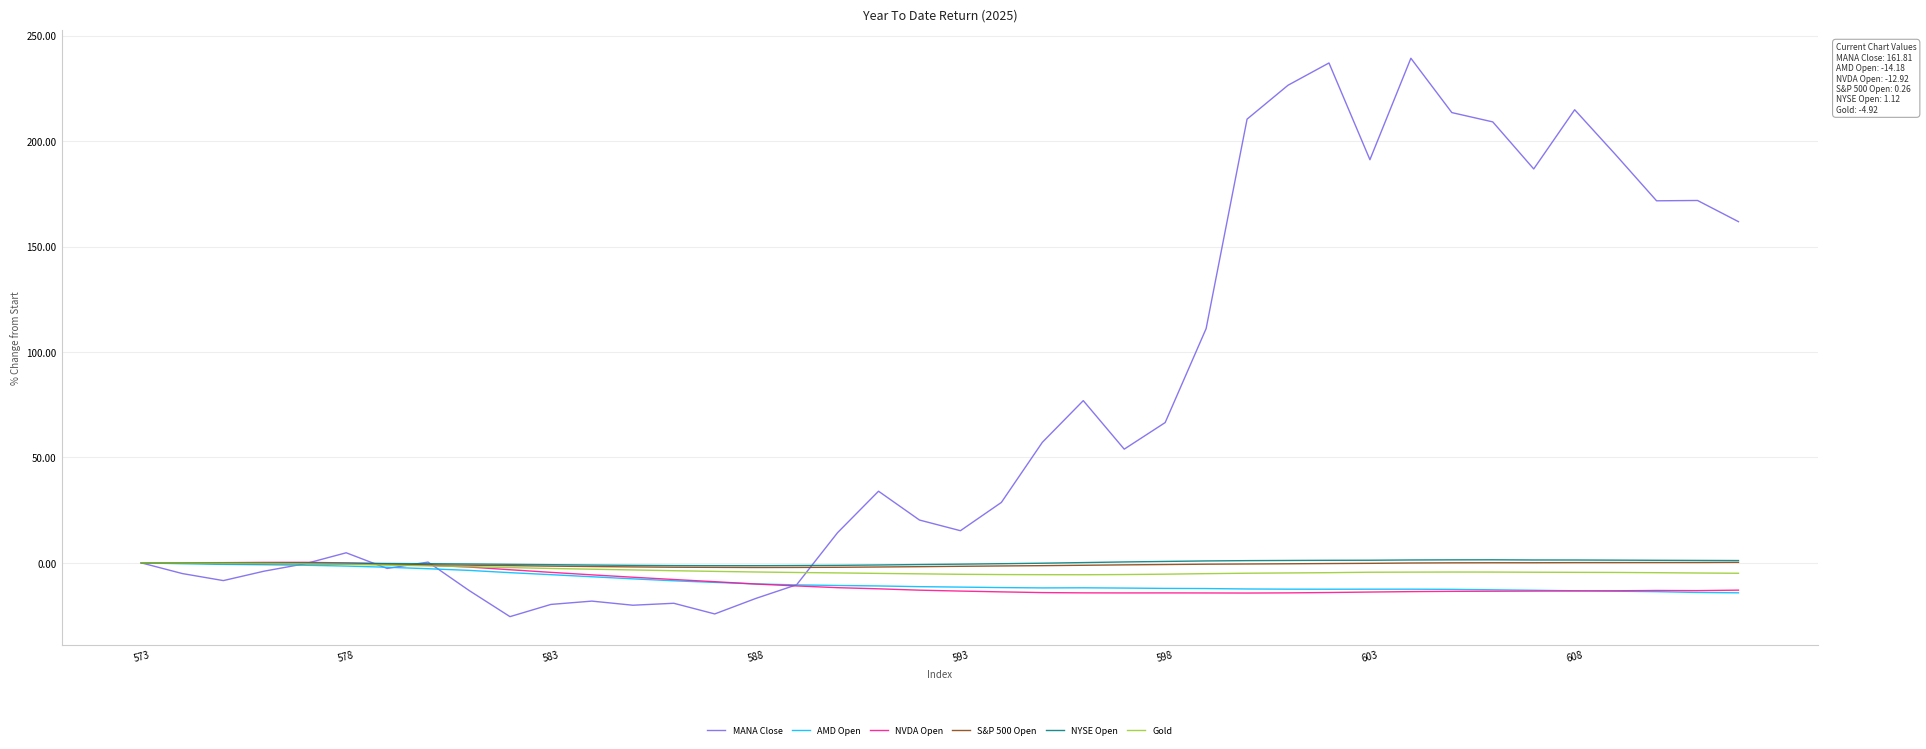

What is the minimum value for Gold?

-5.6